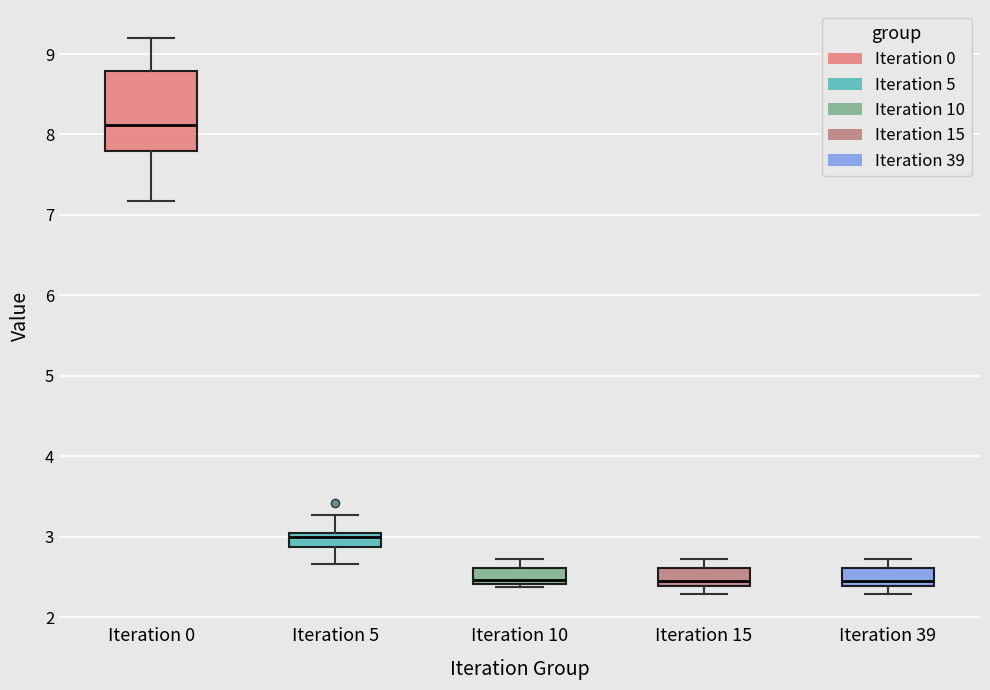

Which box is the tallest, from its lower edge to its upper edge?

Iteration 0